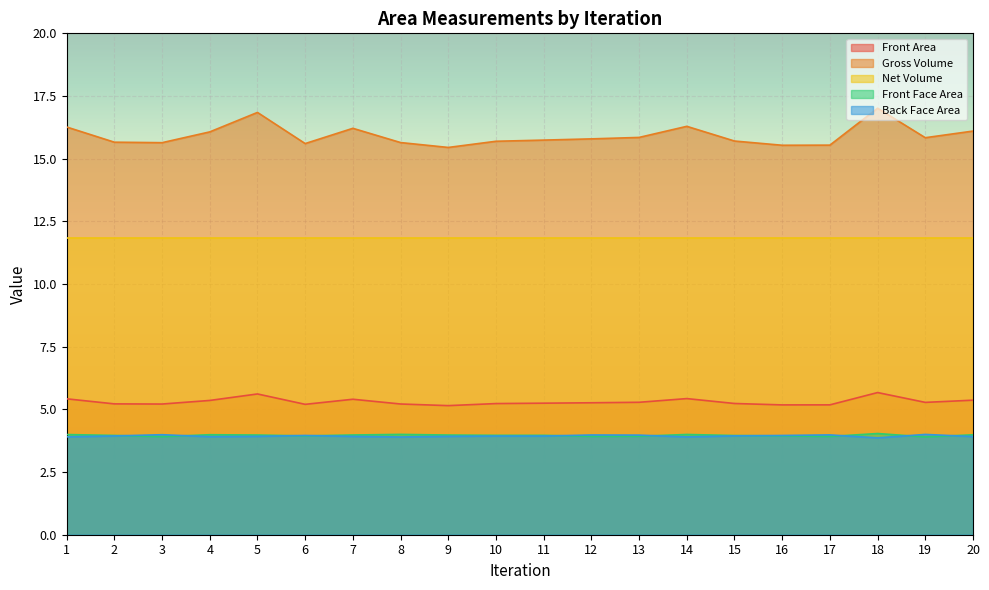

True or false: Gross Volume and Front Area cross at least once.

False